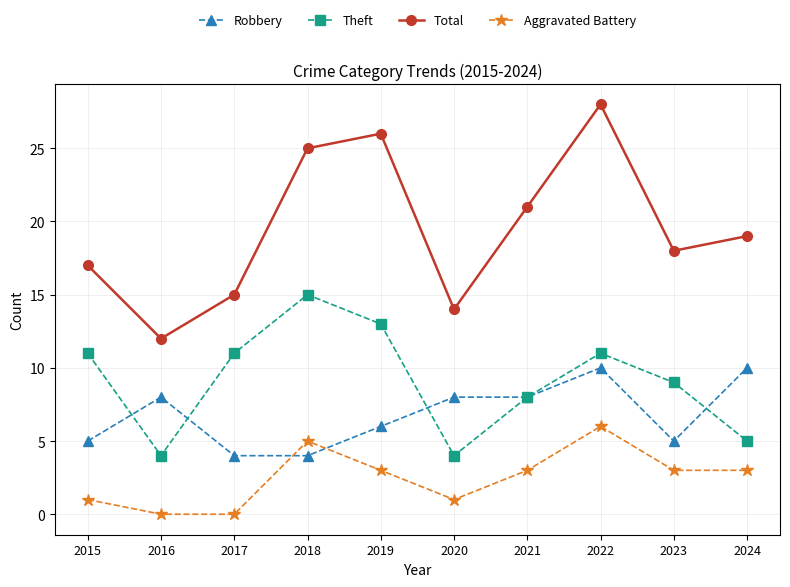

Reading left to right, what are all the values shown in this chart?

Robbery: 2015=5	2016=8	2017=4	2018=4	2019=6	2020=8	2021=8	2022=10	2023=5	2024=10
Theft: 2015=11	2016=4	2017=11	2018=15	2019=13	2020=4	2021=8	2022=11	2023=9	2024=5
Total: 2015=17	2016=12	2017=15	2018=25	2019=26	2020=14	2021=21	2022=28	2023=18	2024=19
Aggravated Battery: 2015=1	2016=0	2017=0	2018=5	2019=3	2020=1	2021=3	2022=6	2023=3	2024=3